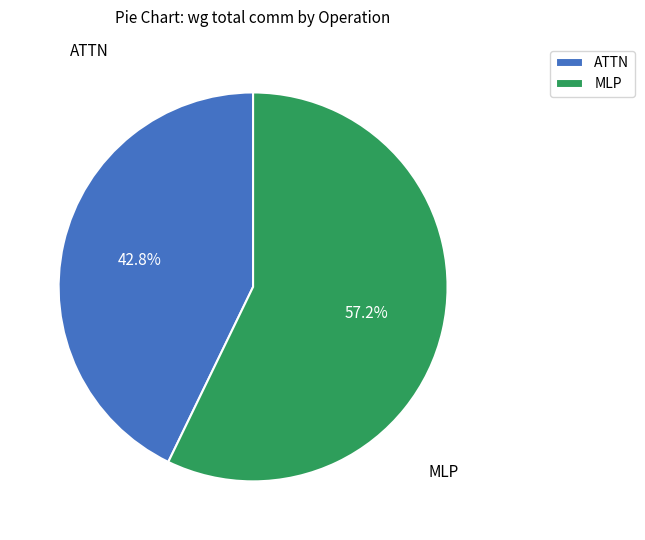

Rank the categories by value from highest to lowest.

MLP, ATTN